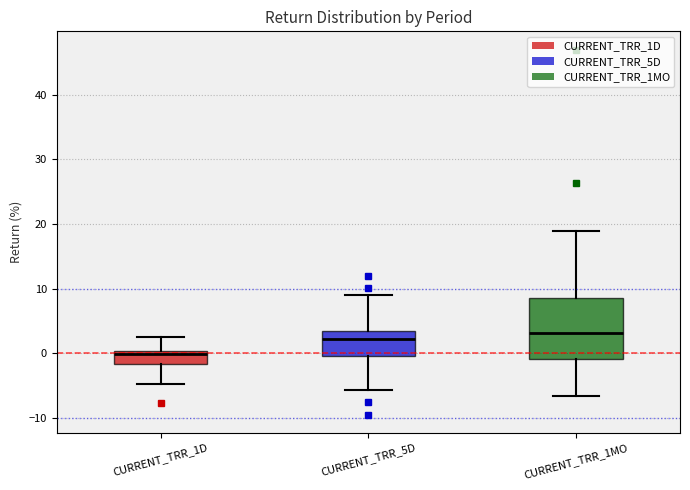

Reading left to right, read every box against the y-axis: the position of its median line, the range the box covers, and the ends of its whiskers. The values are not printed on the chart, so give them approximately, as read against the axis.

CURRENT_TRR_1D: median 0 (just below the box's upper edge), box -2 to 0, whiskers -5 to 3
CURRENT_TRR_5D: median 2, box 0 to 3, whiskers -6 to 9
CURRENT_TRR_1MO: median 3, box -1 to 9, whiskers -7 to 19